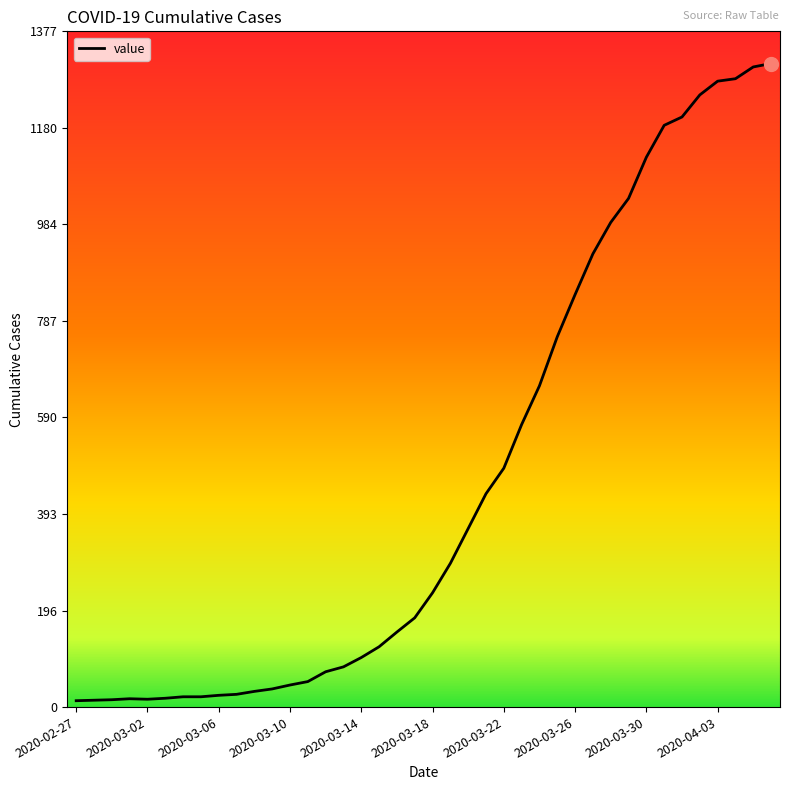

What is the greatest value displayed?

1312